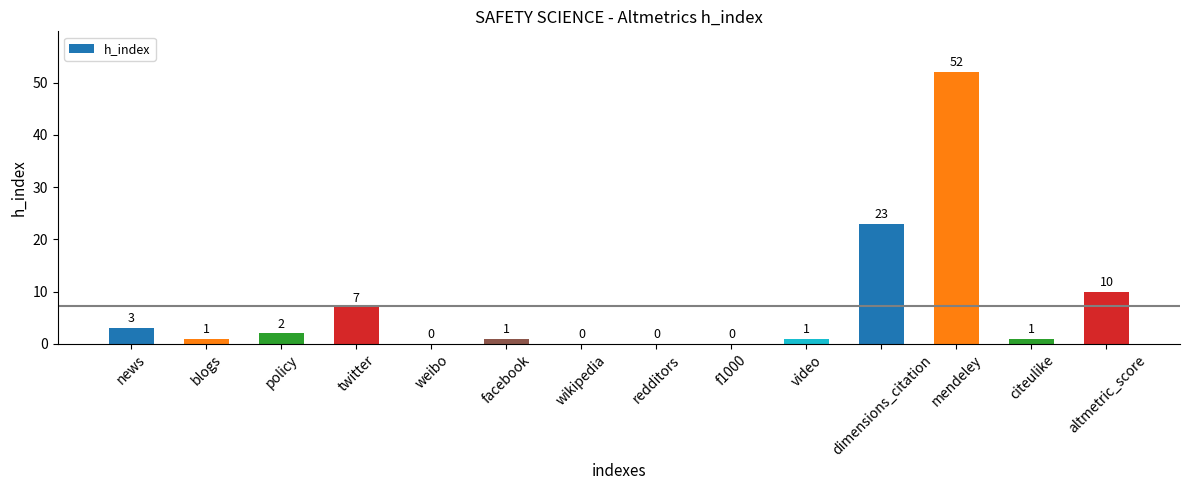

The value at facebook is 1. True or false?

True